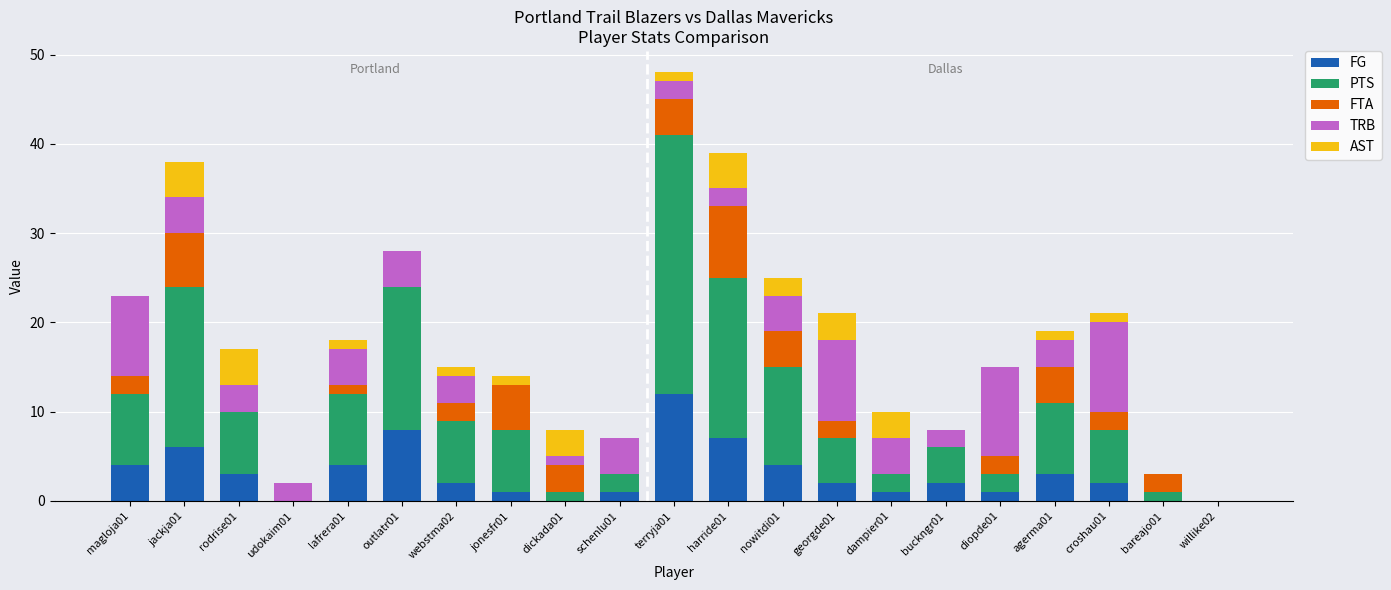

At which category is the sum across all series the highest?

terryja01